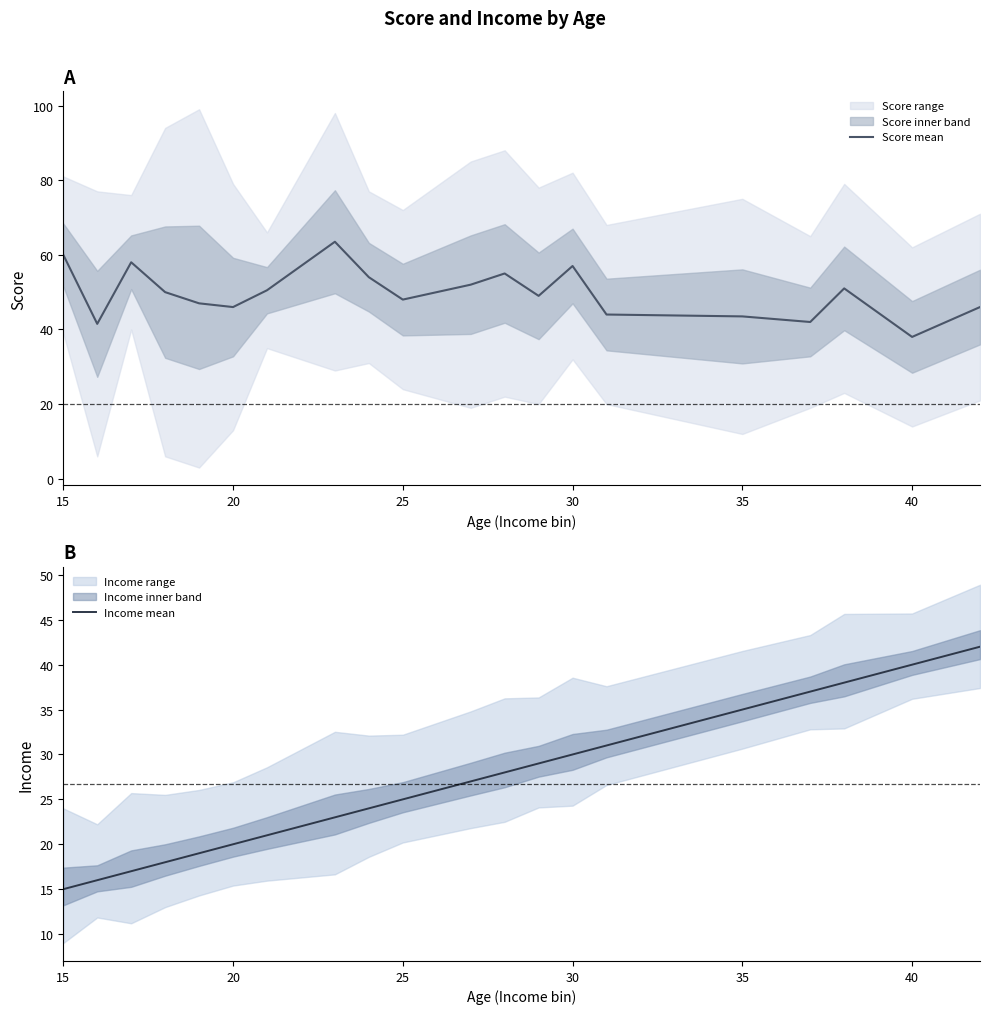

What is the approximate value of Score mean at 40?

38.0